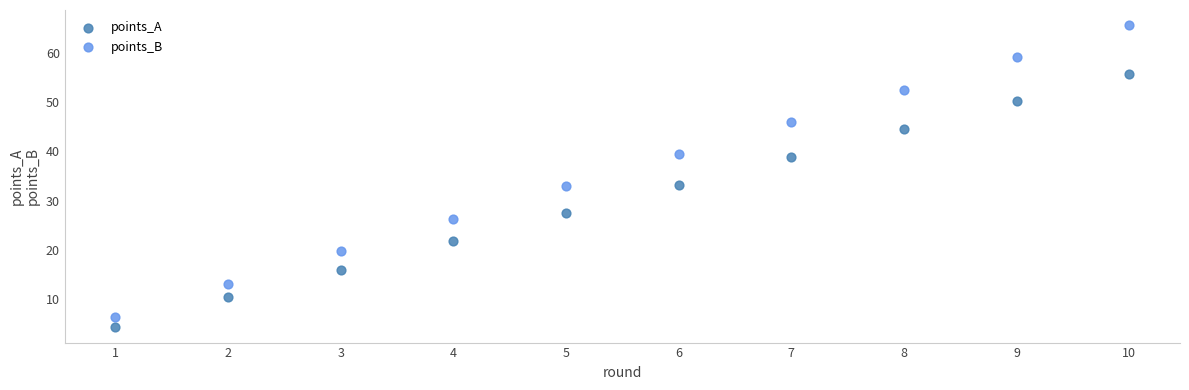

Which series has the widest spread of Y values?

points_B